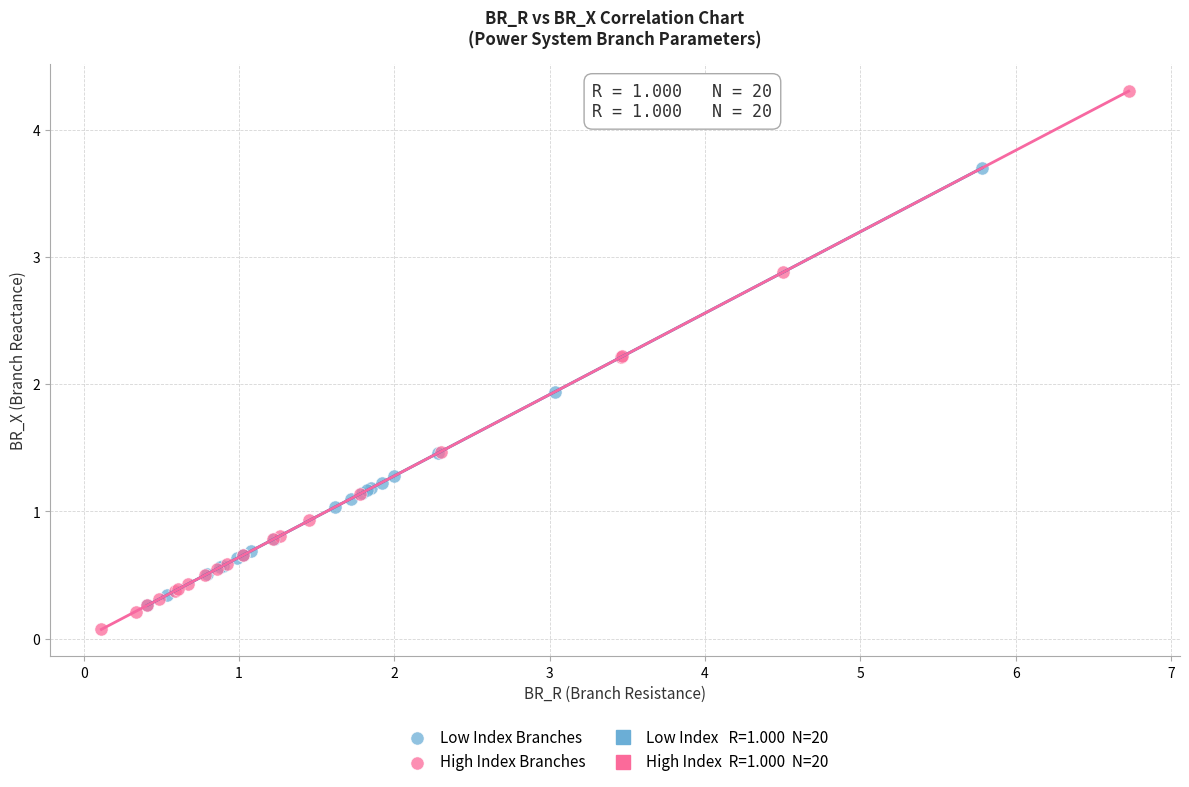

Which series has the widest spread of Y values?

High Index Branches